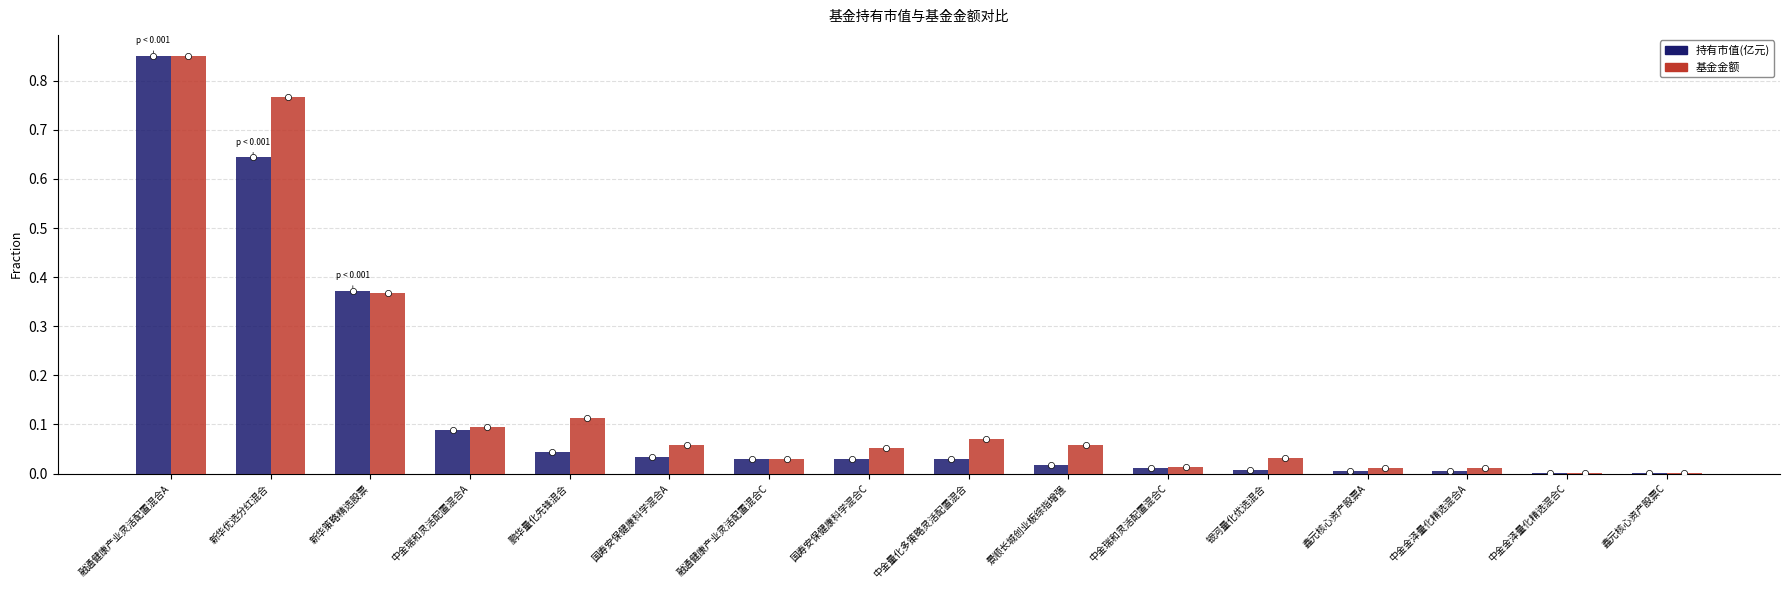

Is the value of 持有市值(亿元) at 融通健康产业灵活配置混合A greater than the value of 基金金额(scaled) at 中金金泽量化精选混合A?

Yes